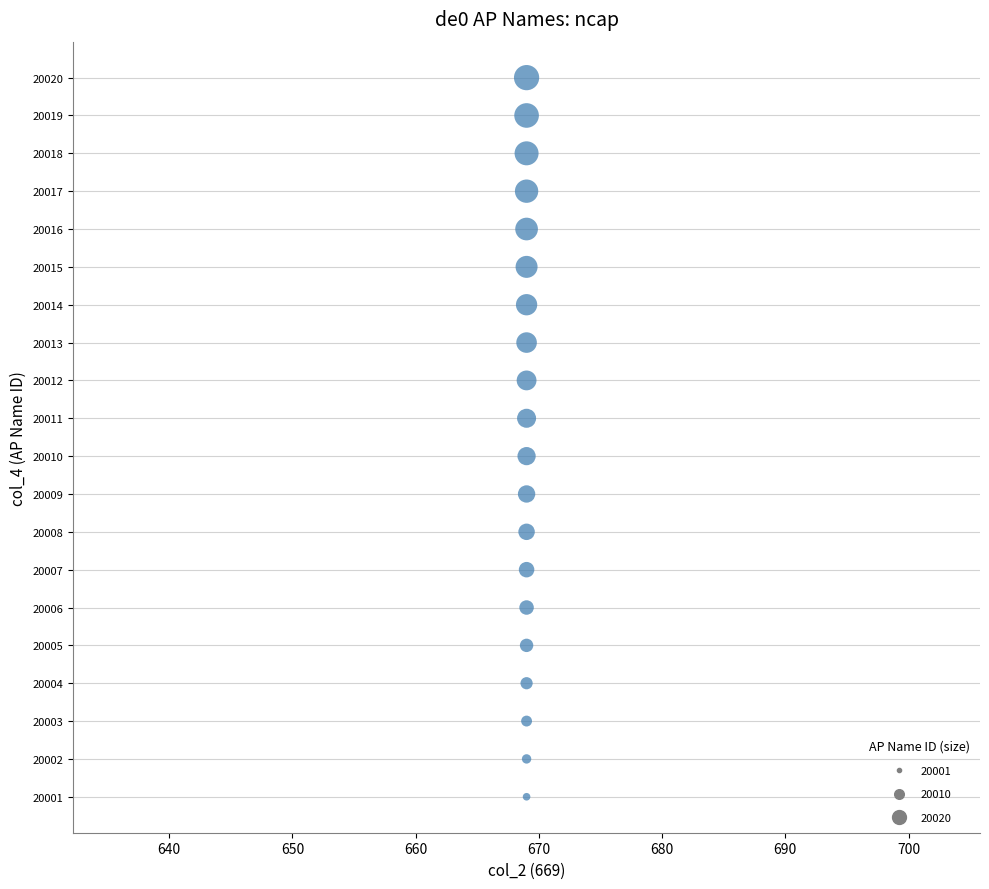

Count the number of points in this scatter plot.

20